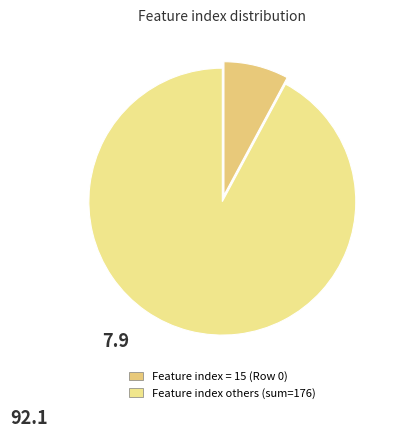

How many slices are in this pie chart?

2